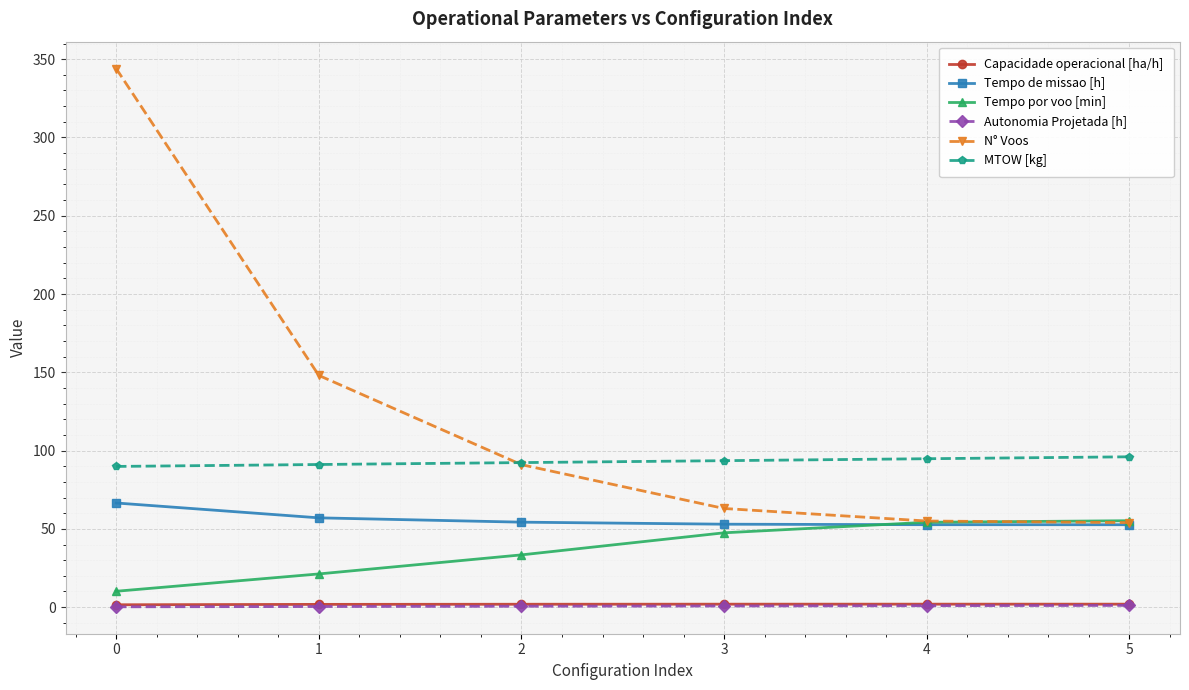

What is the value of the Capacidade operacional [ha/h] point at the 5th from the left?

1.9